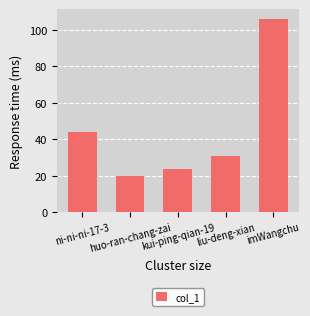

What is the label of the 2nd bar from the left?

huo-ran-chang-zai